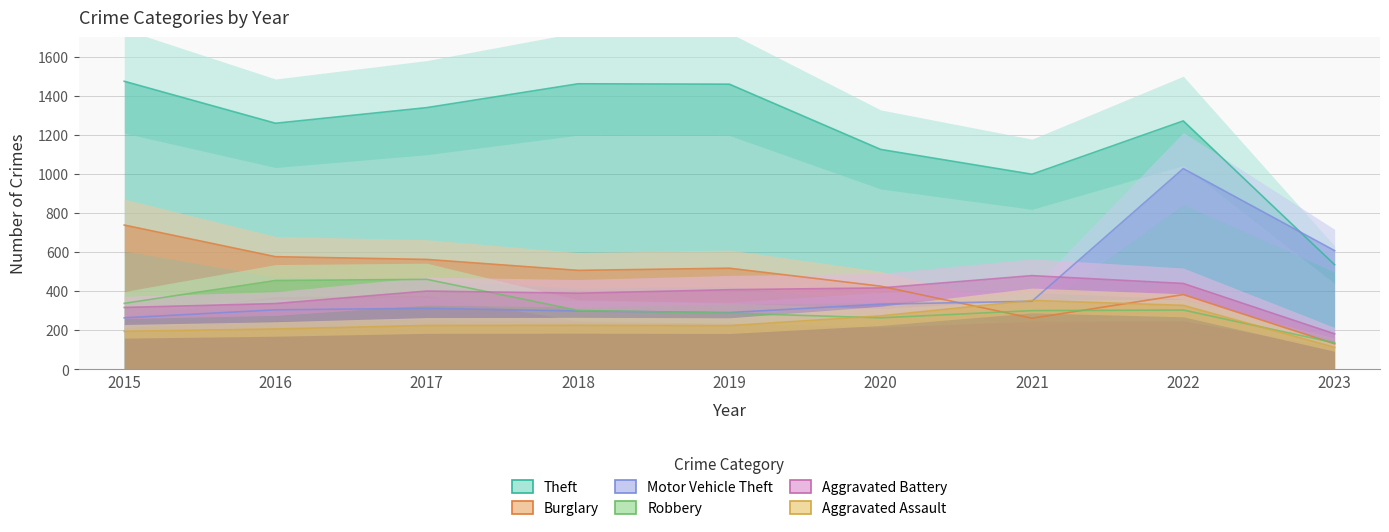

True or false: Theft and Aggravated Assault cross at least once.

False